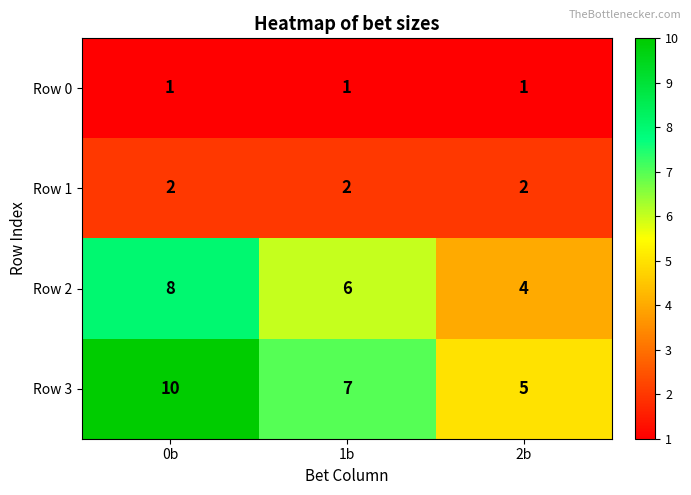

What is the spread (max minus min) of values at 2b?

4